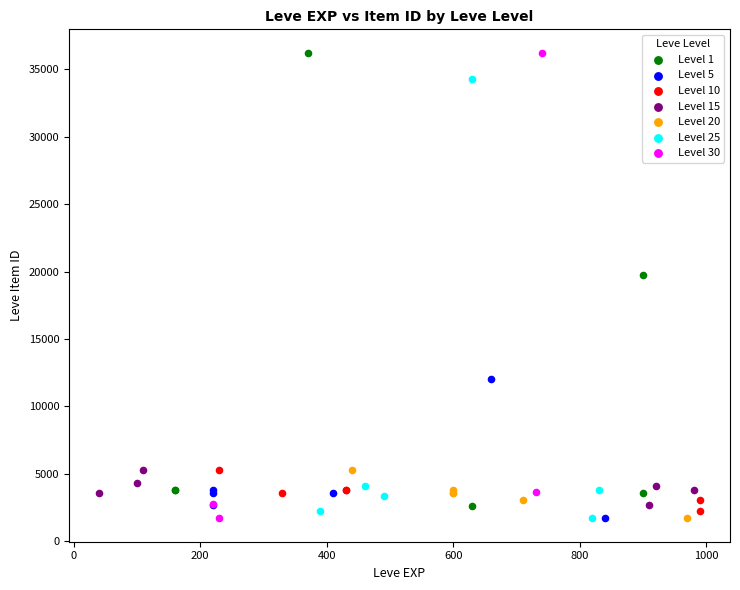

What are all the series names shown in the legend?

Level 1, Level 5, Level 10, Level 15, Level 20, Level 25, Level 30